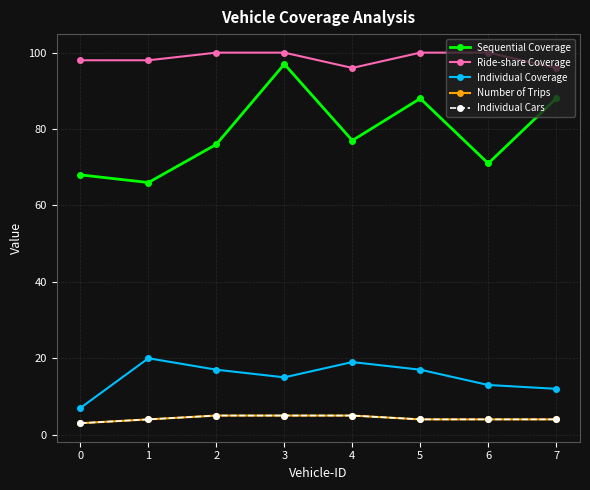

Is this an area chart (filled region under the line)?

No